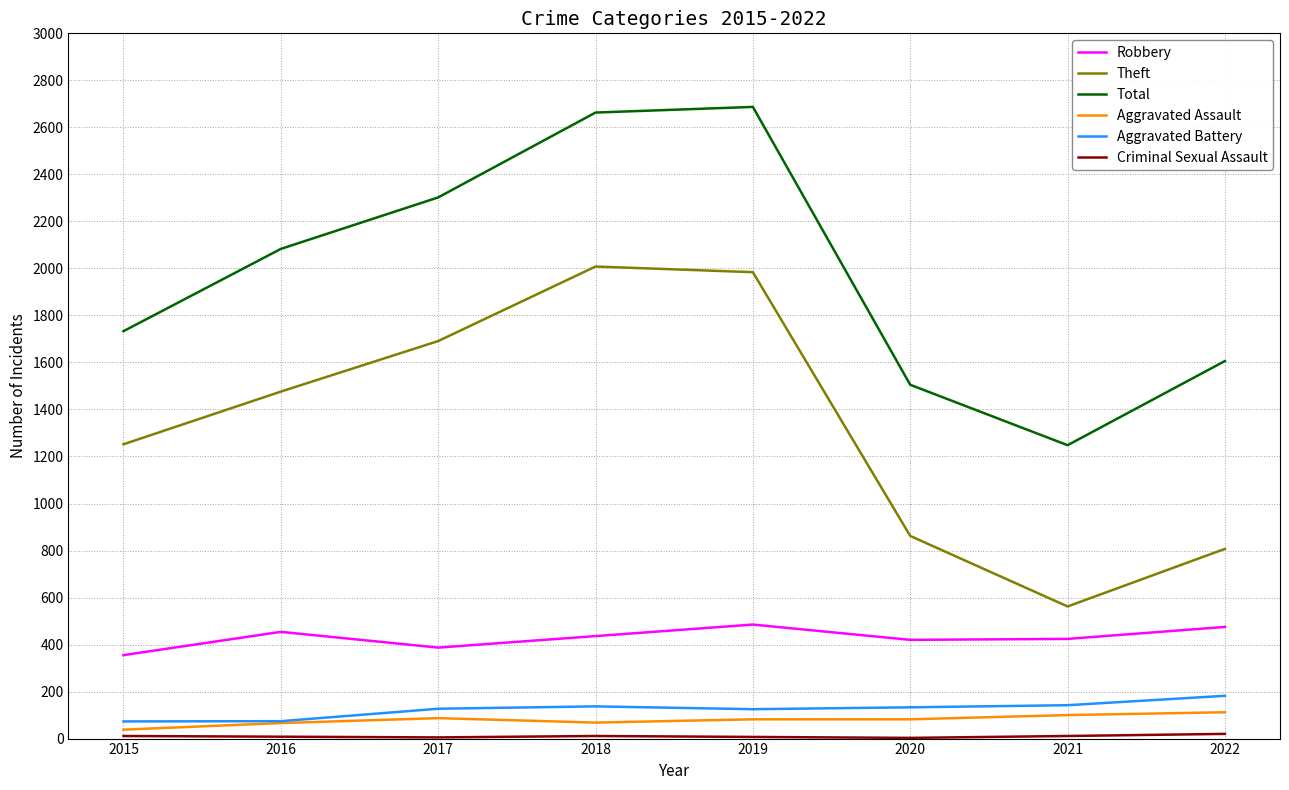

True or false: Total and Aggravated Battery intersect in this chart.

False